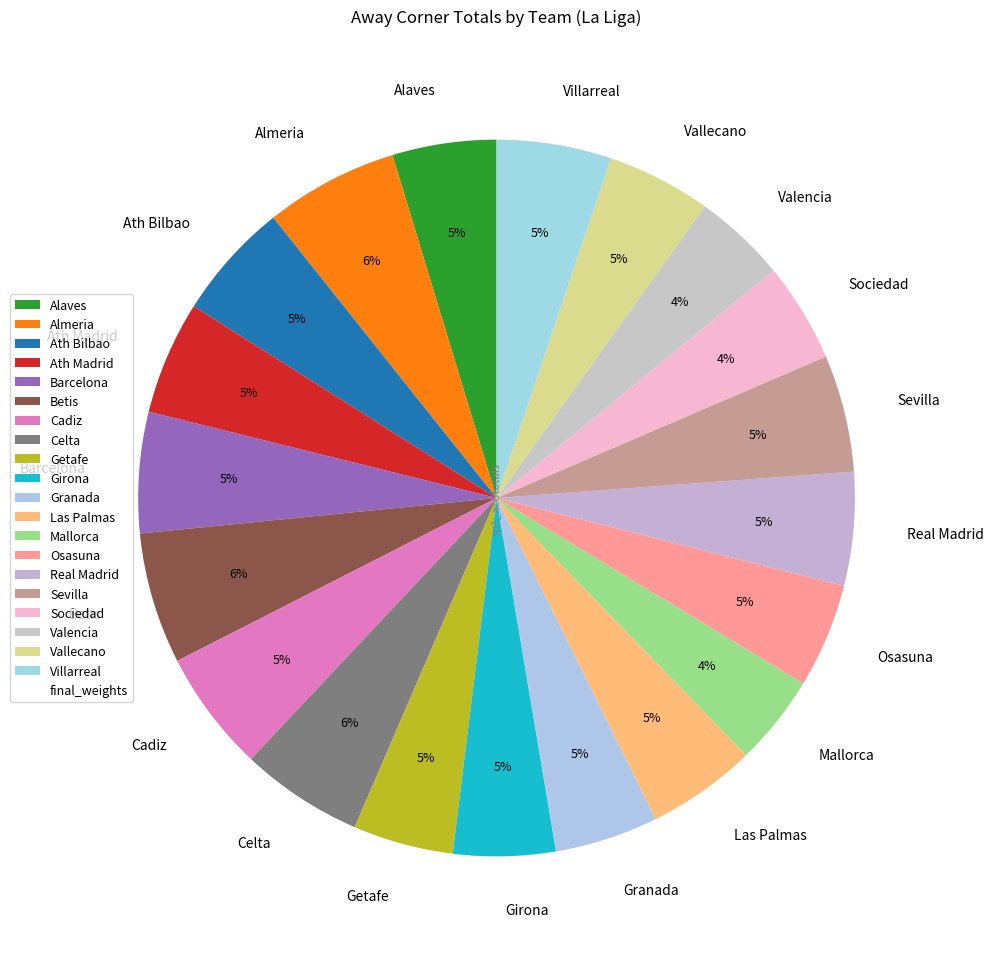

Is it true that Ath Madrid is 11% of the pie?

False